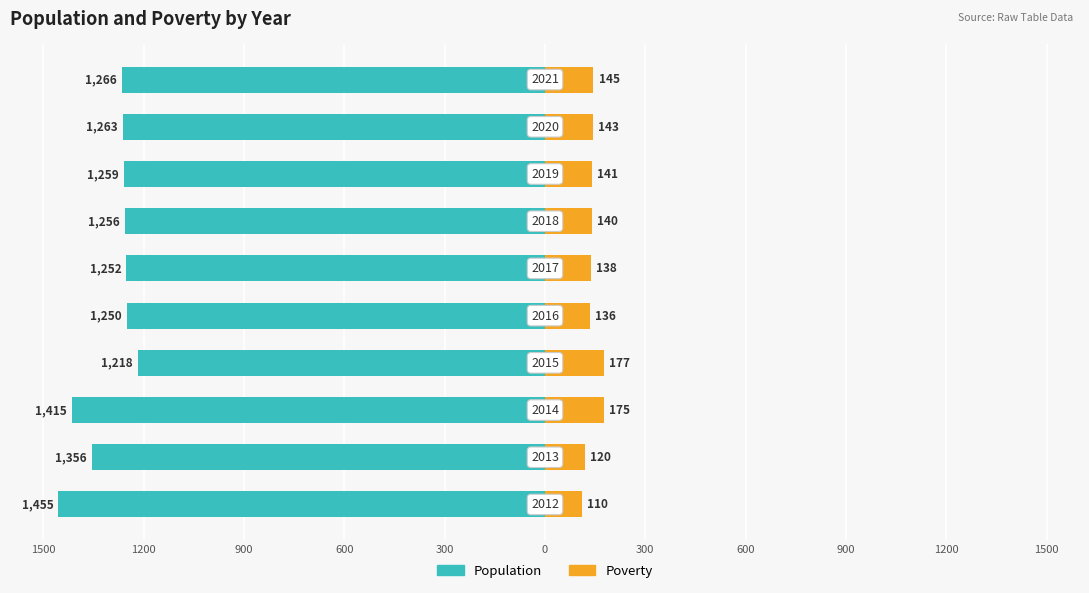

Between 900 and 600, which is larger?

600